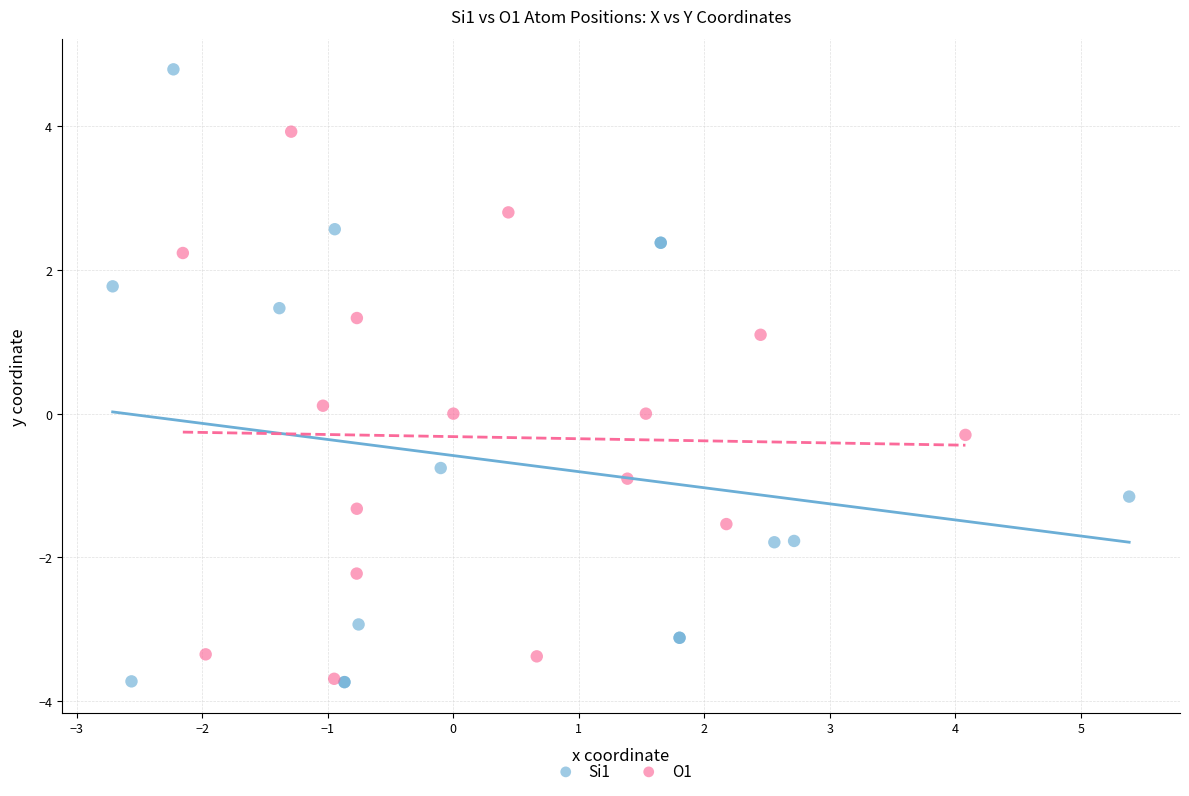

What are all the series names shown in the legend?

Si1, O1